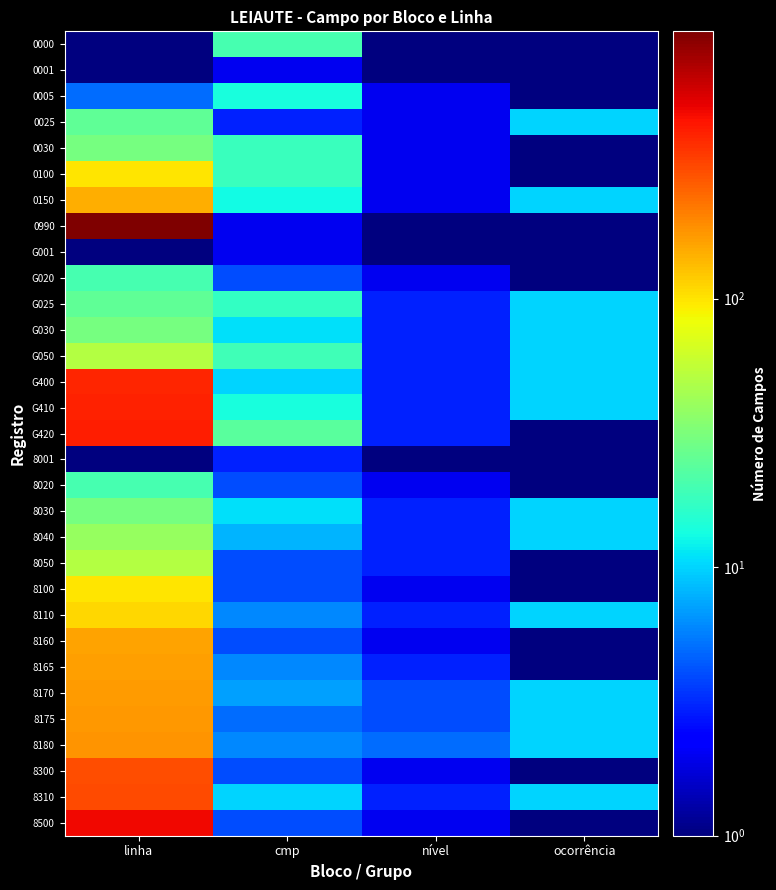

Count the number of categories in the chart.

4